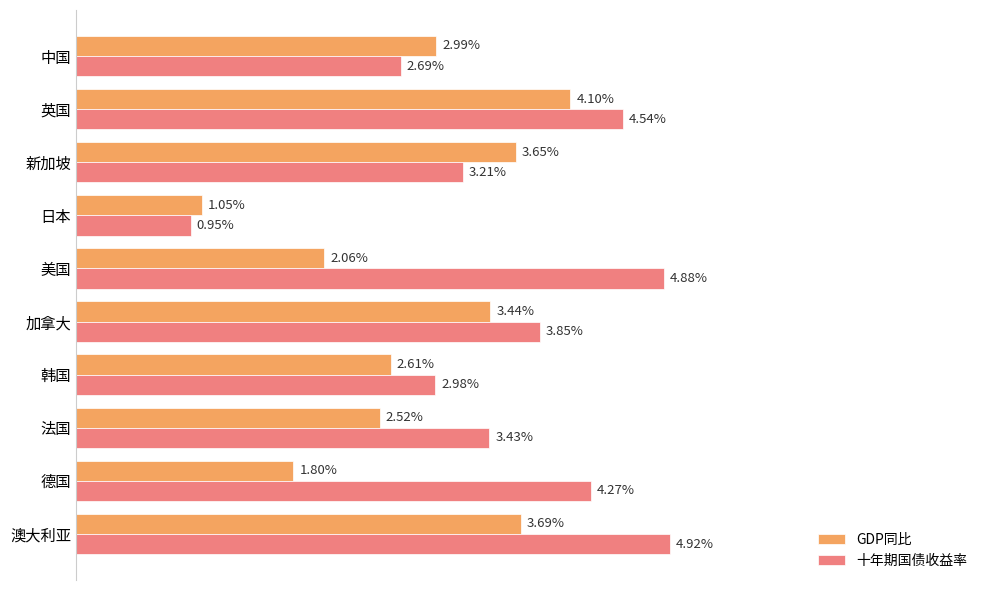

At which label is 十年期国债收益率 closest to 2?

中国